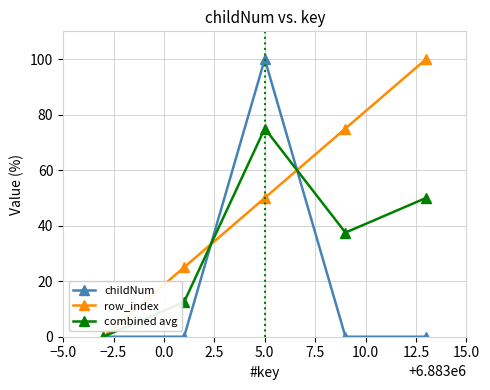

List the series in order of their overall mean, highest first.

row_index, combined avg, childNum